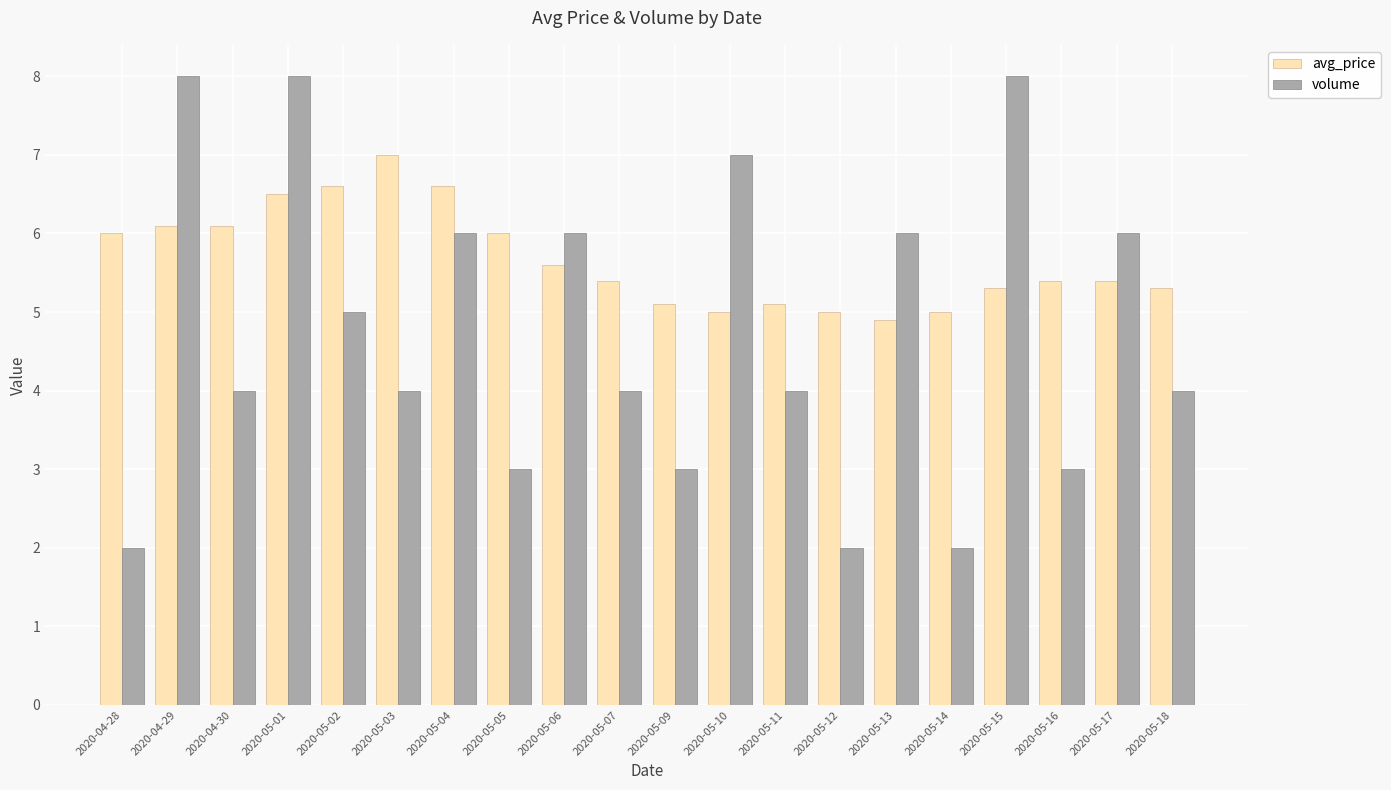

How many bars are there in total?

40